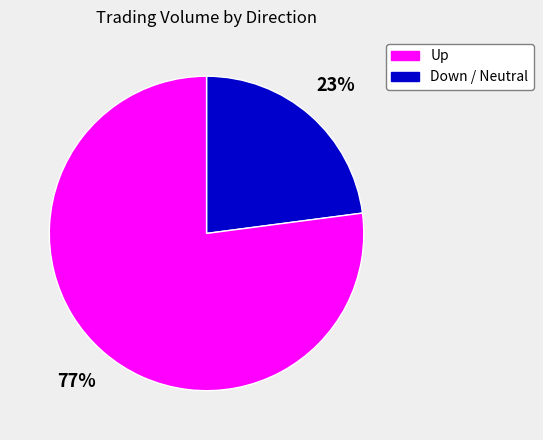

To the nearest percent, what is the average slice percentage?

50%